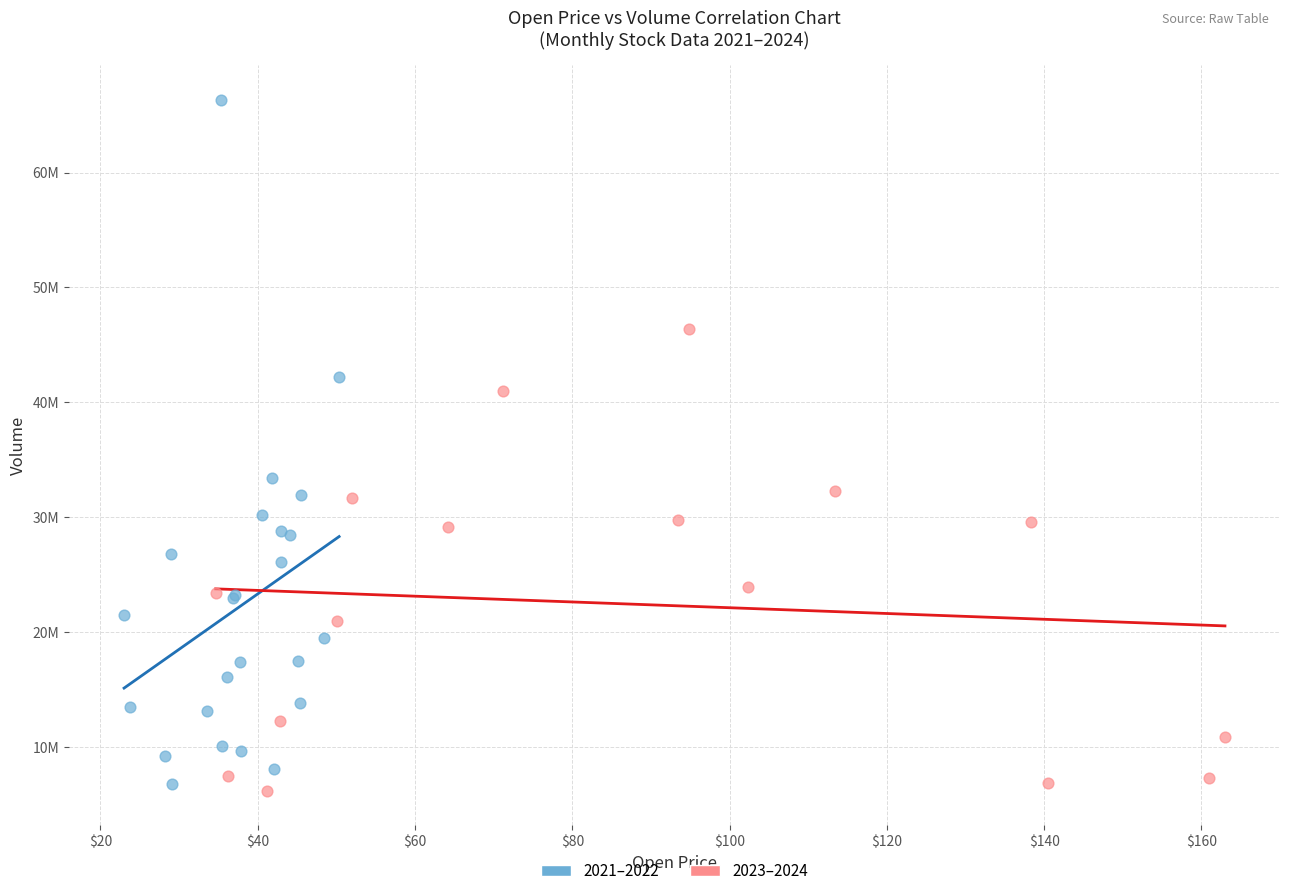

Which series reaches the minimum Y coordinate?

2023–2024